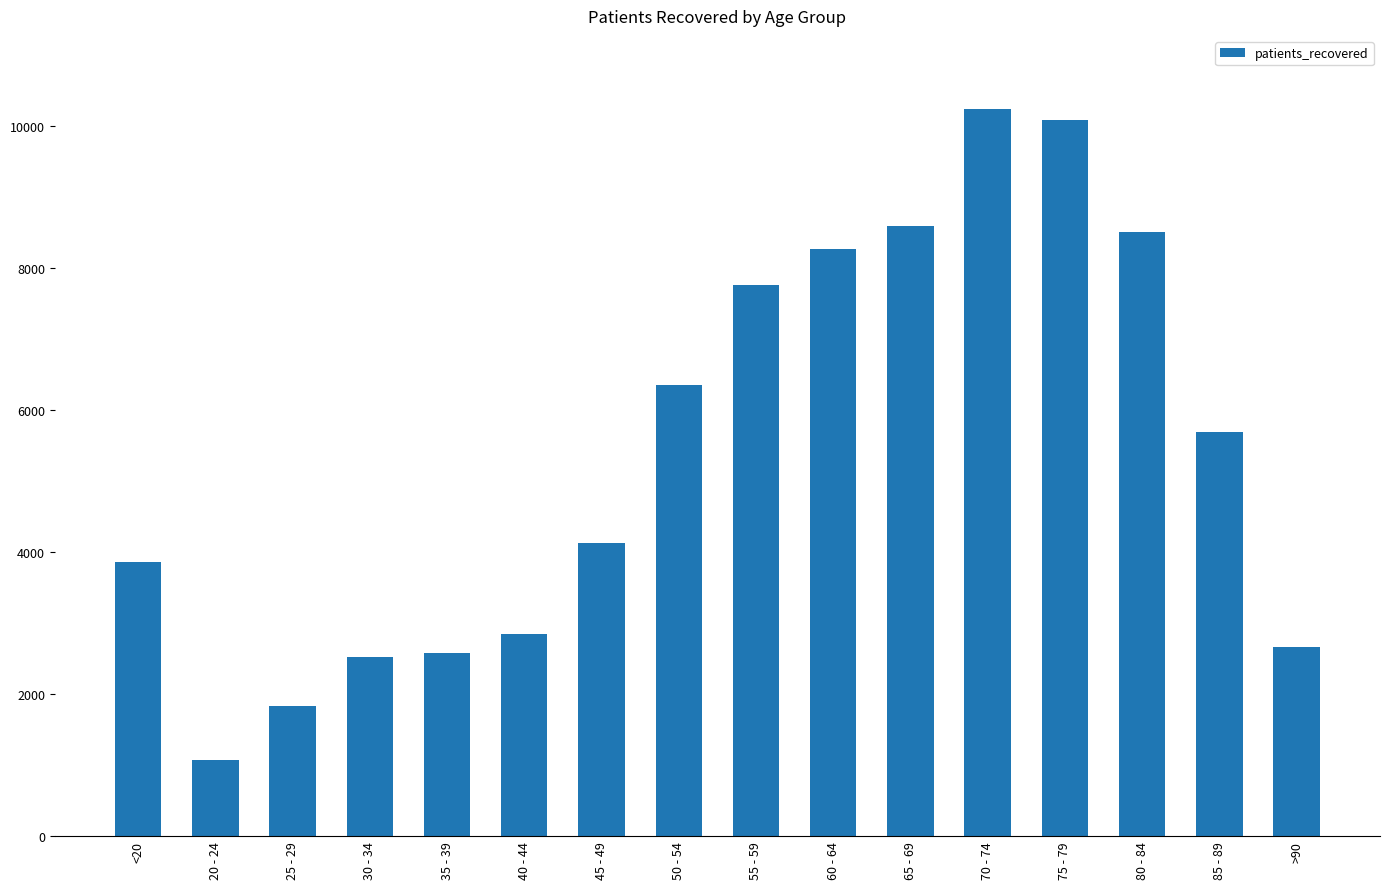

Which category has the lowest value across all series?

20 - 24